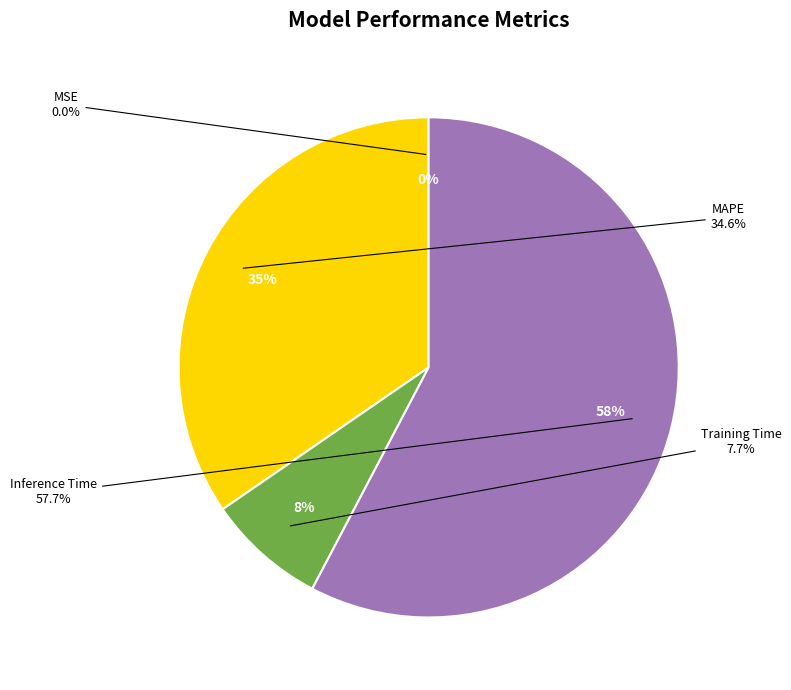

The Training Time slice represents 20% of the pie. True or false?

False